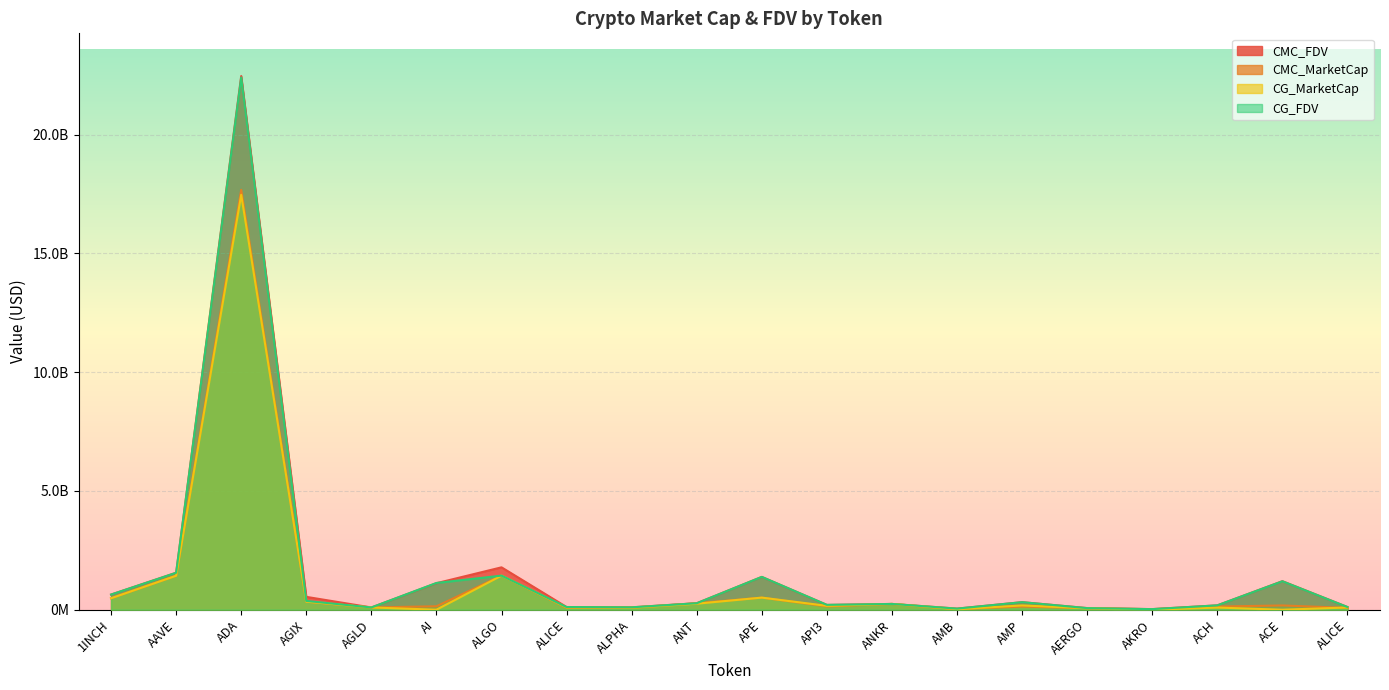

Which series has the largest total across all categories?

CMC_FDV